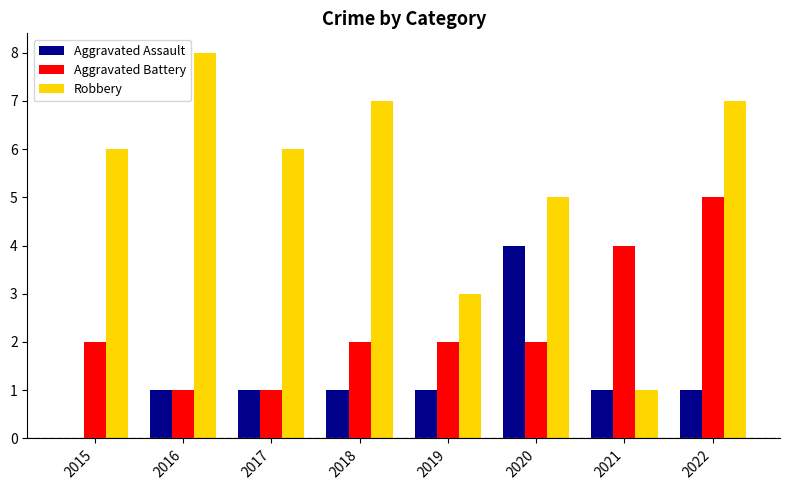

How many data points does each series have?

8